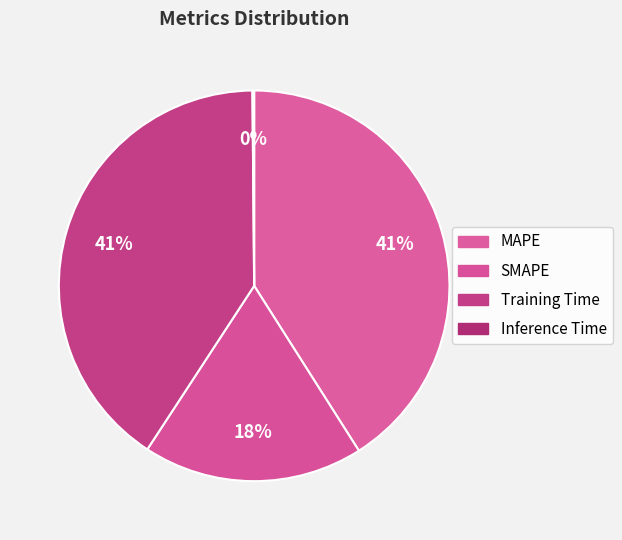

Combined, what portion of the pie is SMAPE and Inference Time?

18.4%